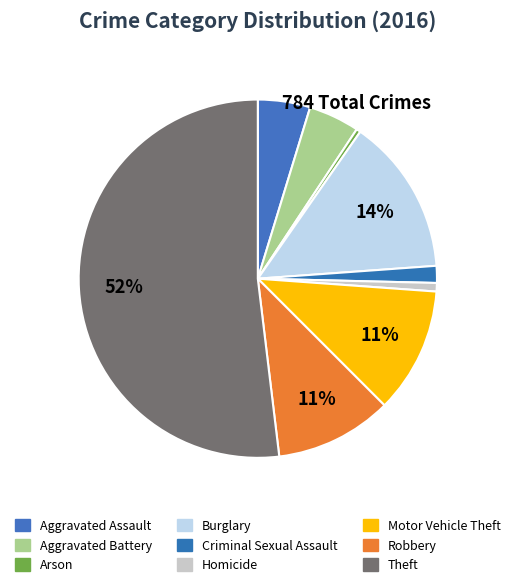

How many segments does this pie chart have?

9